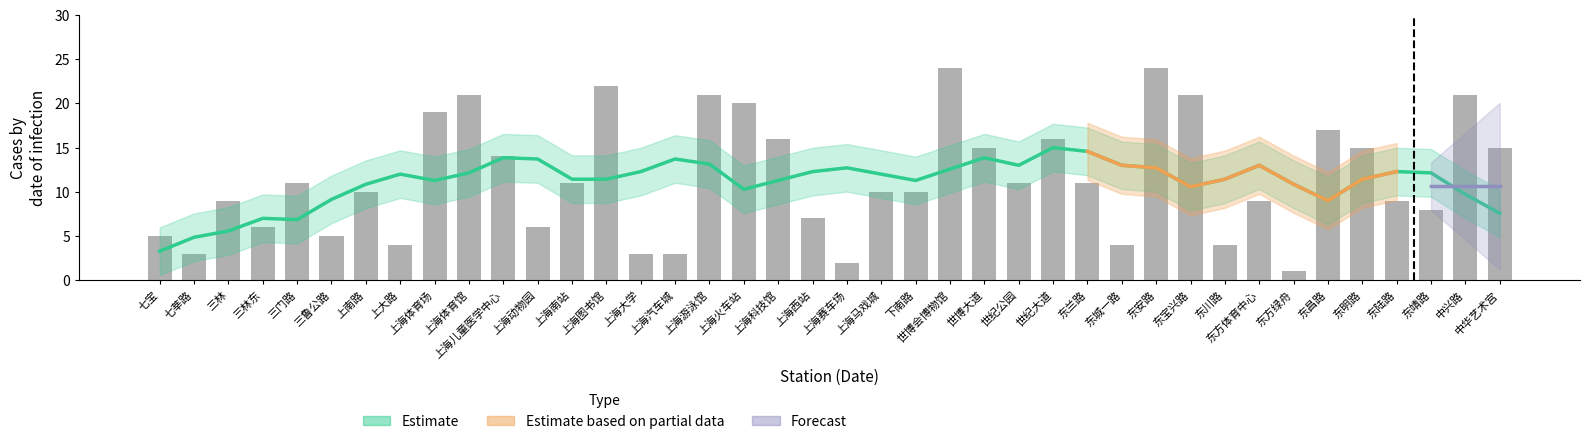

How many data points are less than 11?

20